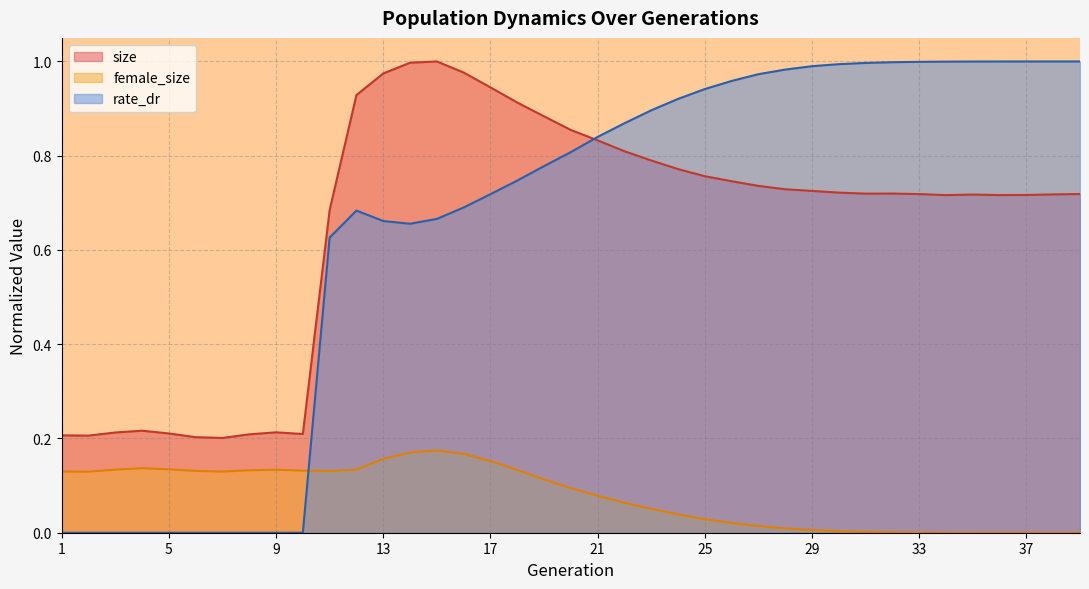

Is it true that rate_dr equals 0.7 at 15?

True